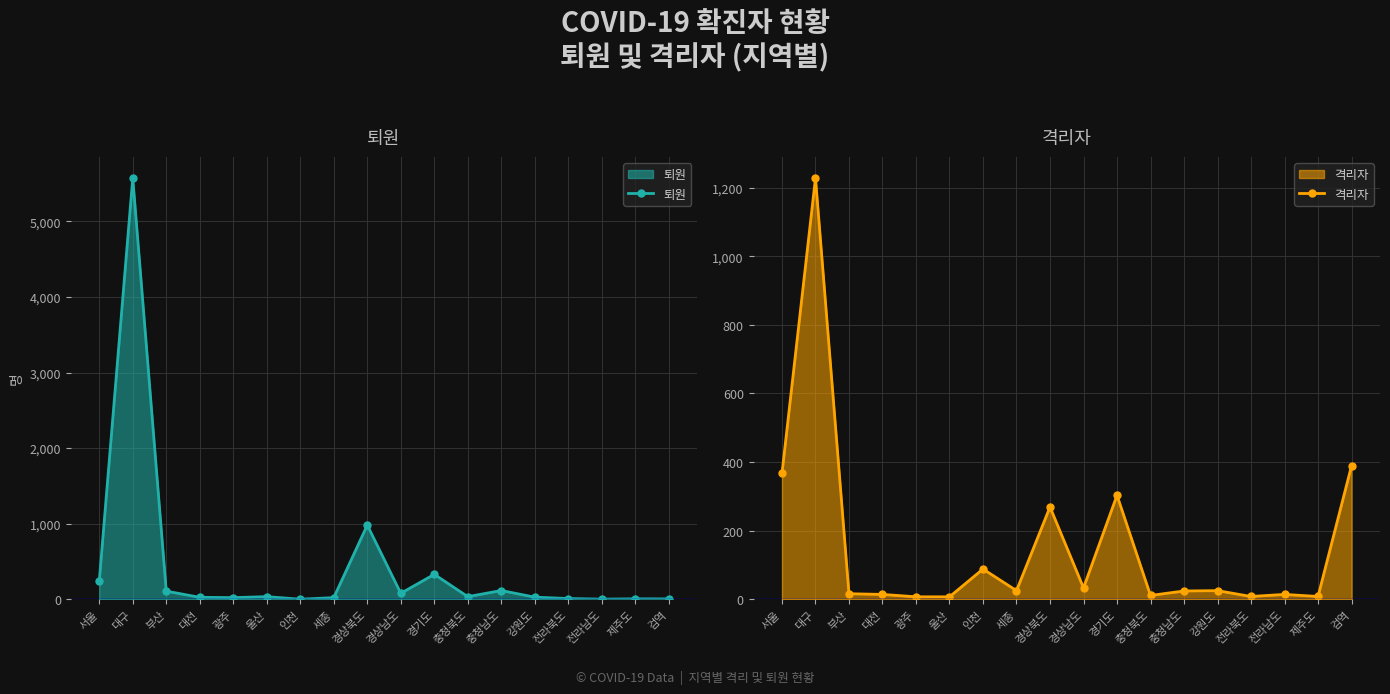

The 격리자 series shows 9 at 강원도. True or false?

False